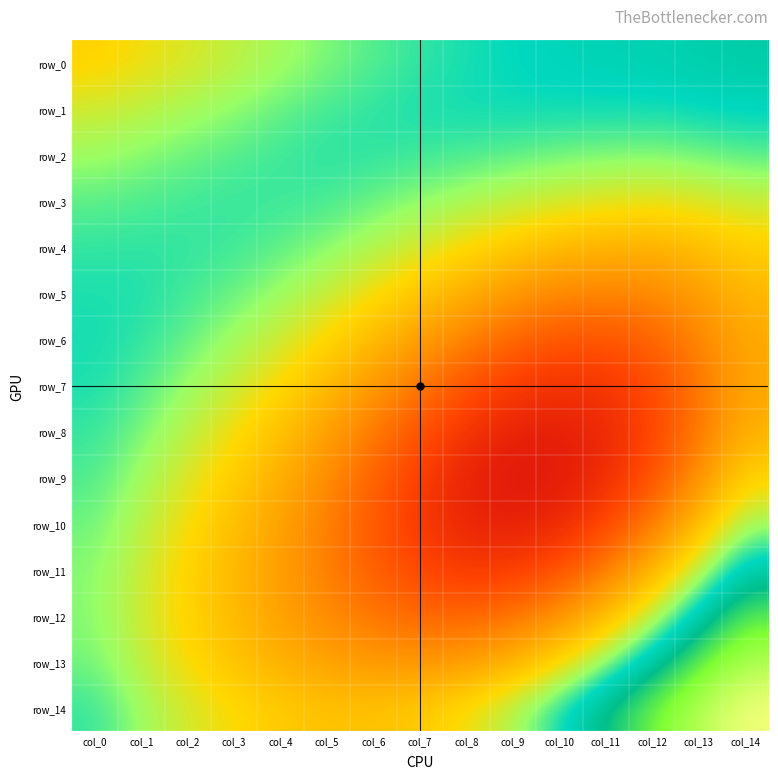

How many distinct data groups are displayed?

15